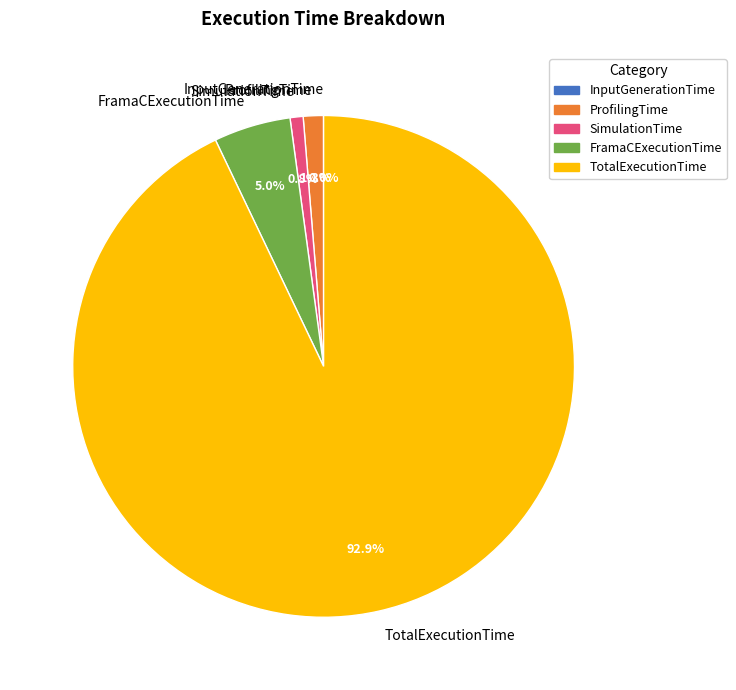

Which slice represents more than half of the pie?

TotalExecutionTime